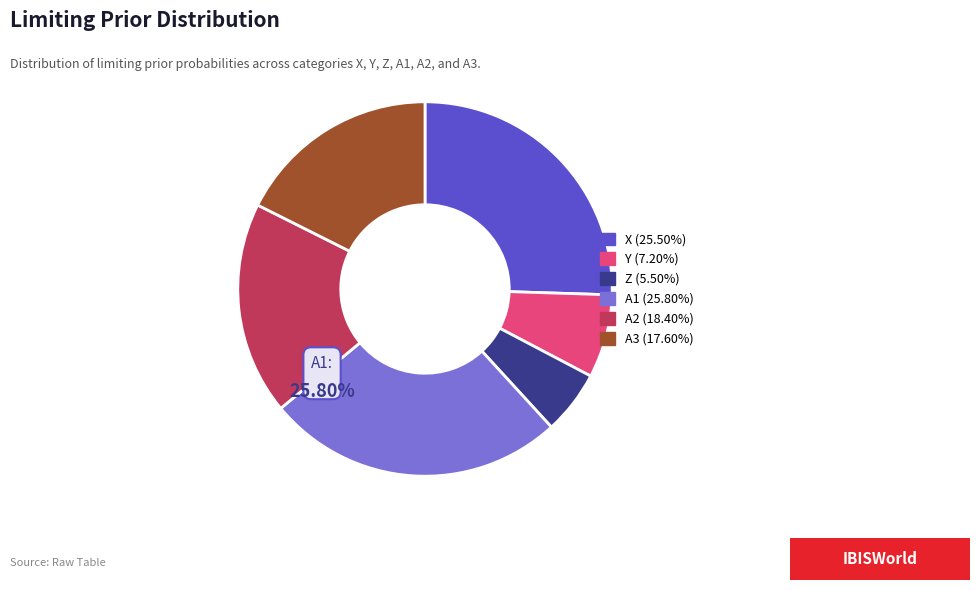

Is it true that A2 is 18% of the pie?

True